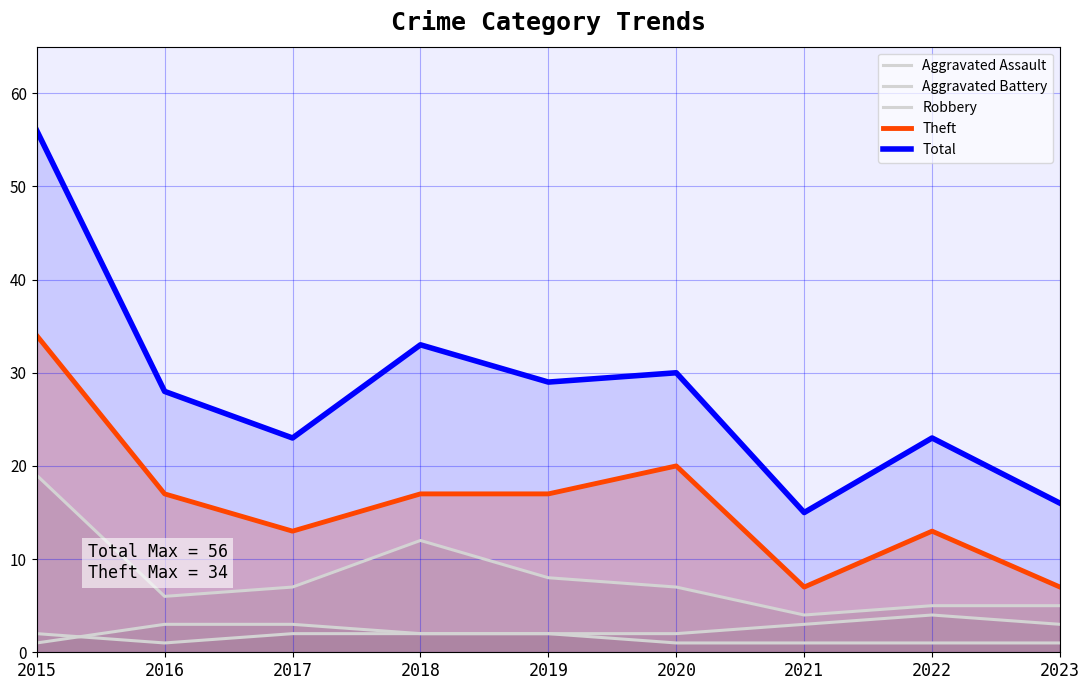

How many values in the Theft series are below 17?

4